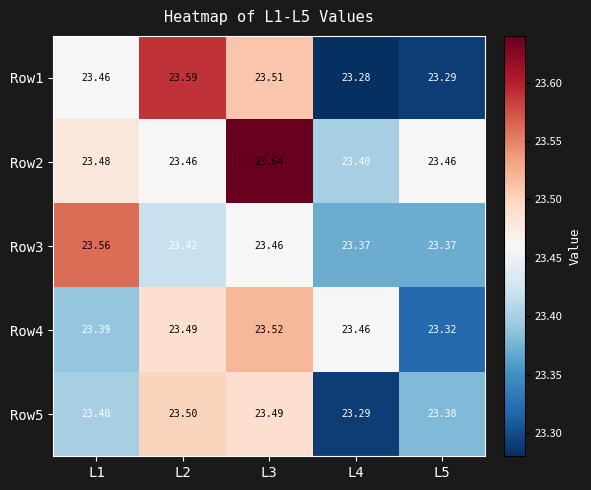

Is the value of Row3 at L1 greater than the value of Row1 at L3?

Yes